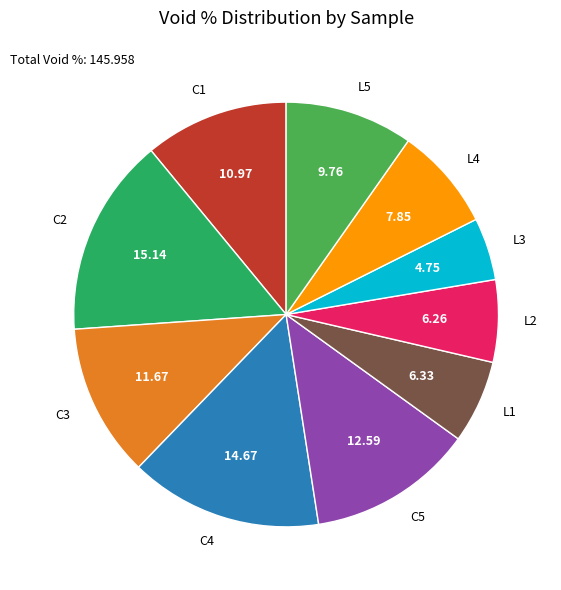

Combined, do C4 and C3 account for over 50%?

No